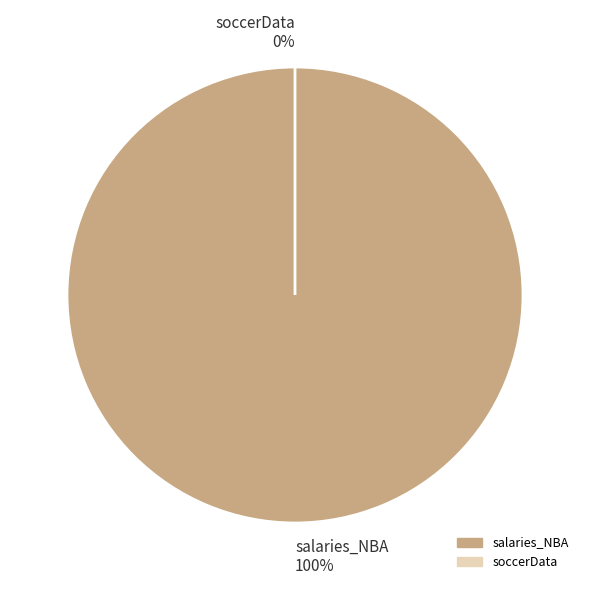

Does soccerData account for over 50% of the chart?

No